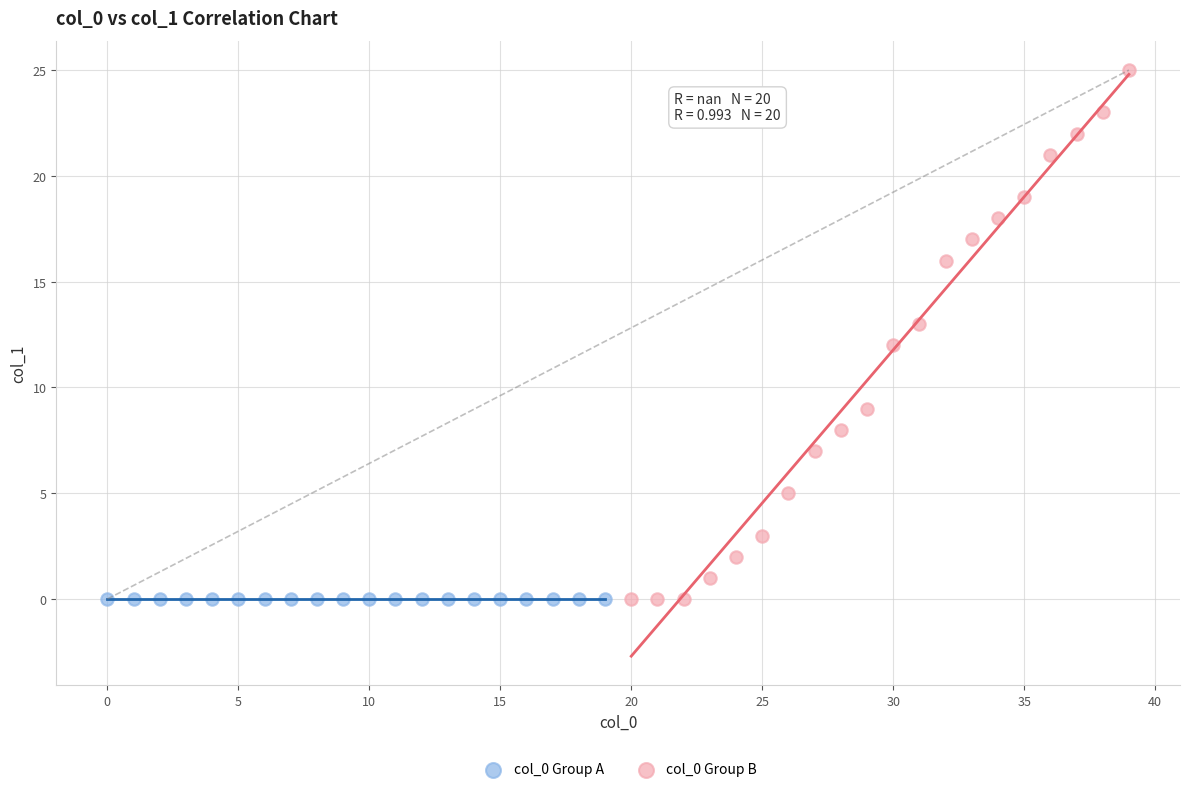

Which series contains the highest Y value?

col_0 Group B